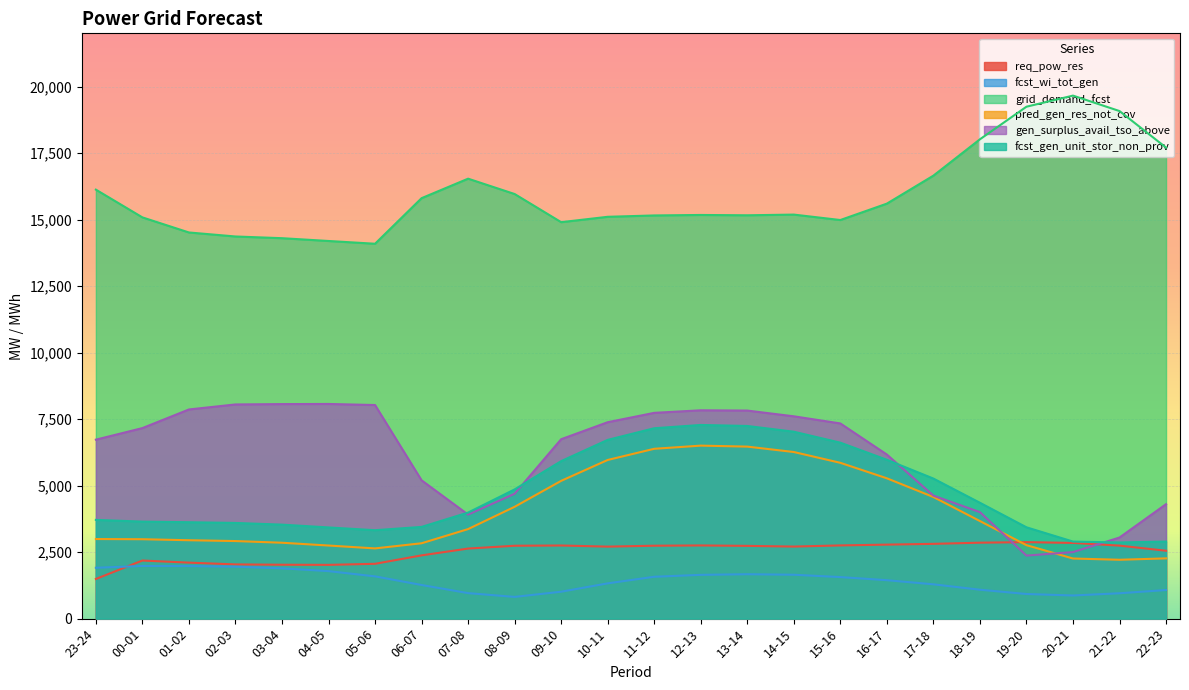

The value of fcst_gen_unit_stor_non_prov at 09-10 is 5920. True or false?

True